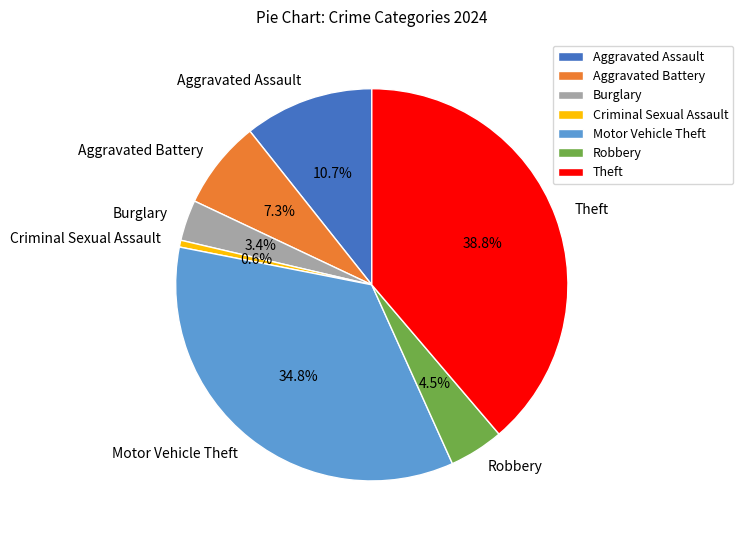

How many segments does this pie chart have?

7